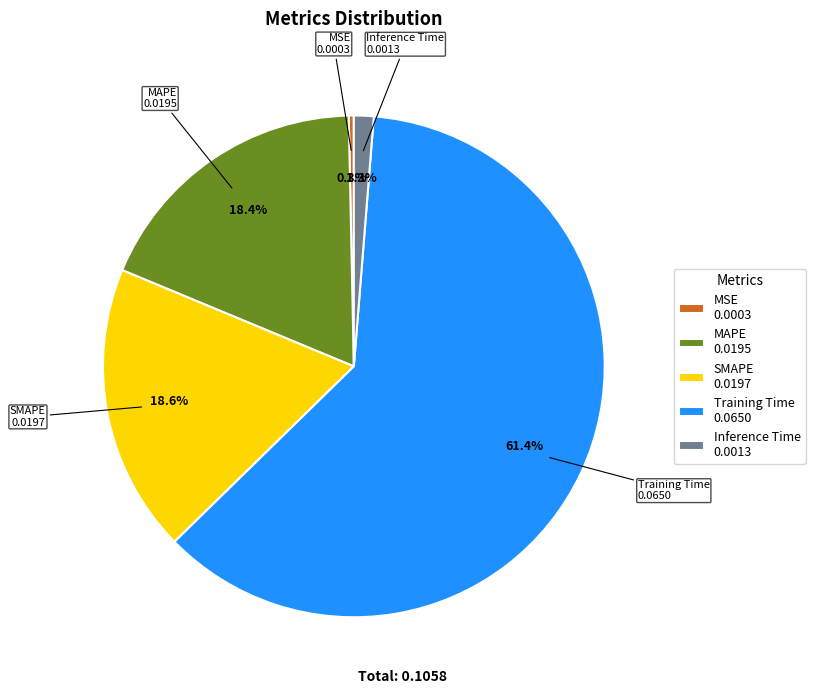

What is the largest slice in the pie chart?

Training Time